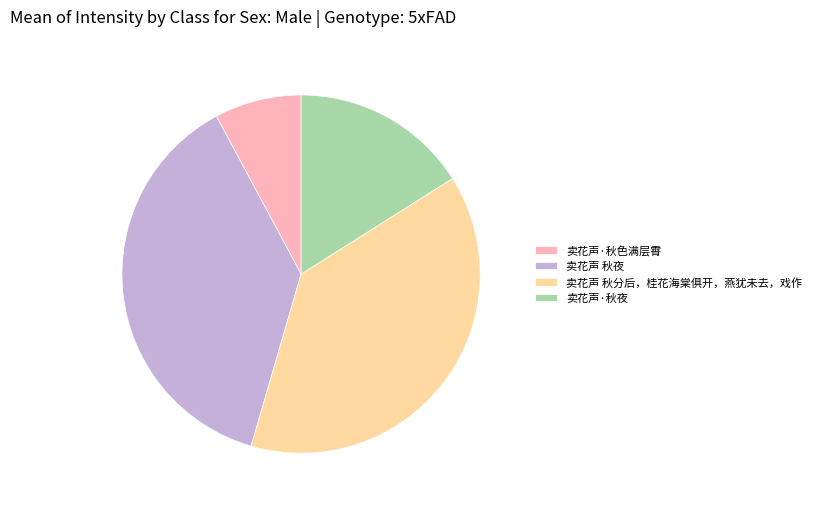

Between 卖花声 秋夜 and 卖花声 秋分后，桂花海棠俱开，燕犹未去，戏作, which is larger?

卖花声 秋分后，桂花海棠俱开，燕犹未去，戏作